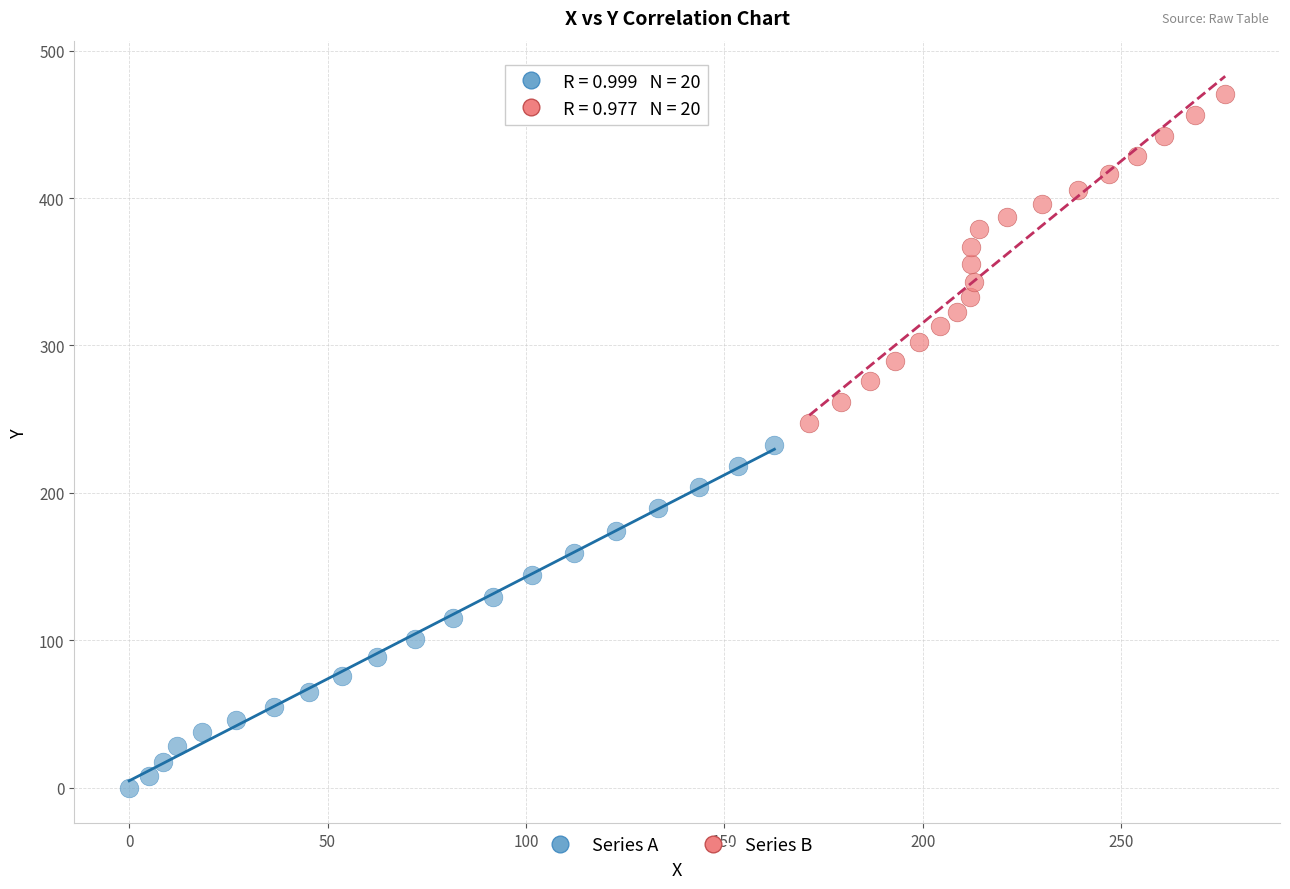

Which series reaches the maximum Y coordinate?

Series B